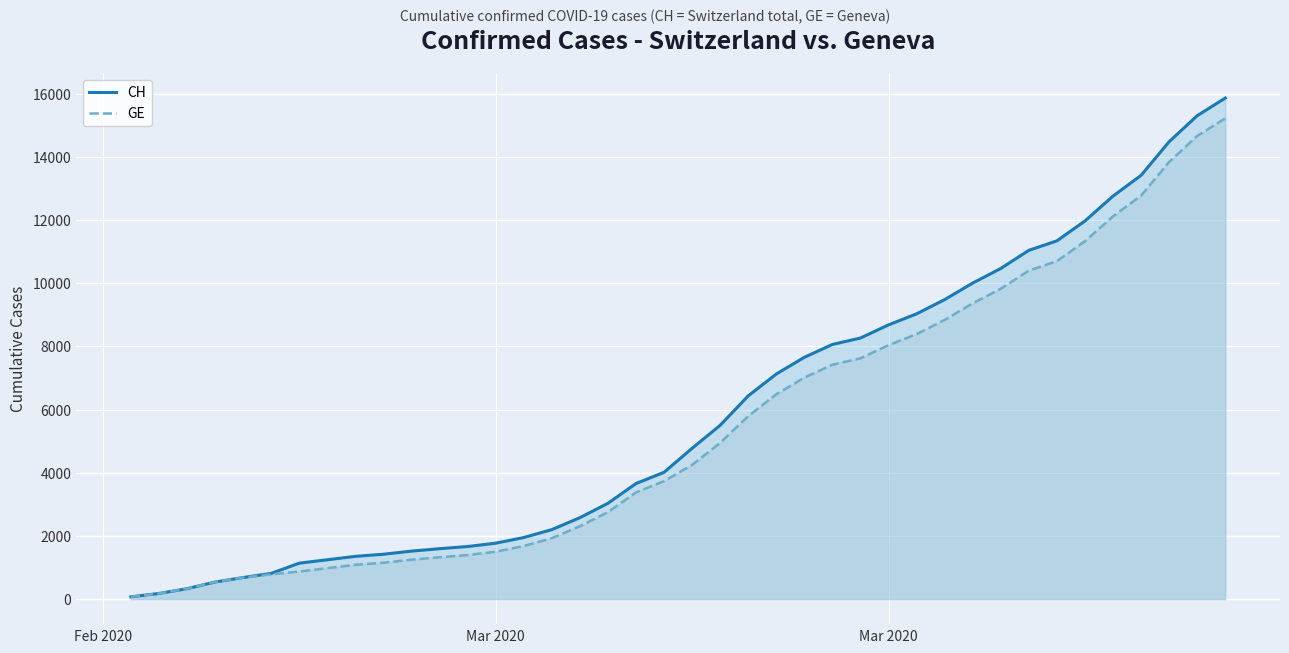

Does the chart display data point markers on the line(s)?

No